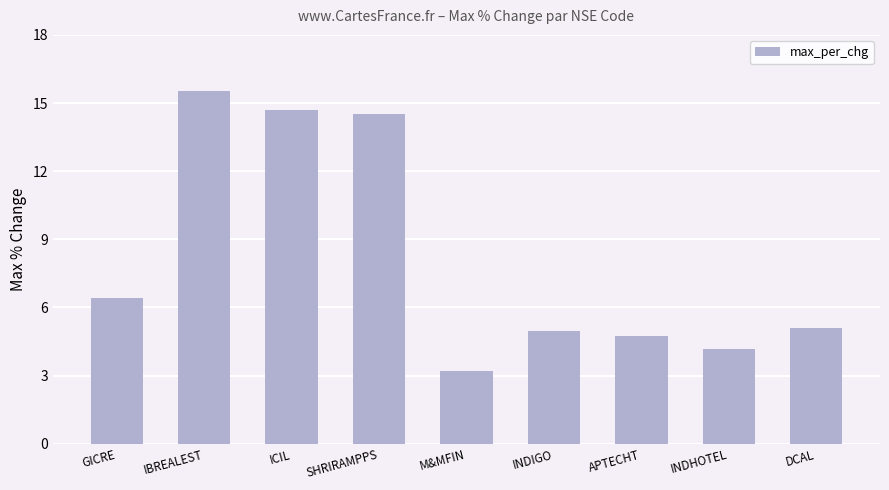

Reading left to right, what are all the values shown in this chart?

GICRE=6.4	IBREALEST=15.5	ICIL=14.7	SHRIRAMPPS=14.5	M&MFIN=3.2	INDIGO=4.9	APTECHT=4.7	INDHOTEL=4.2	DCAL=5.1